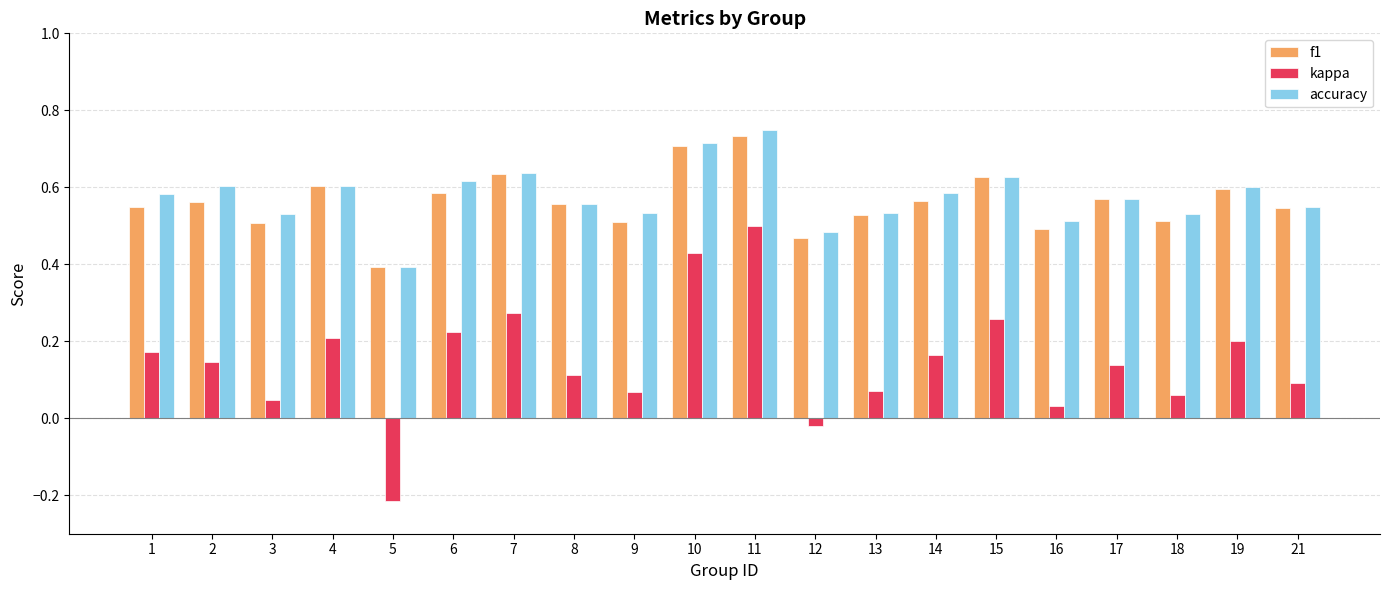

Which series changed the most between 10 and 16?

kappa